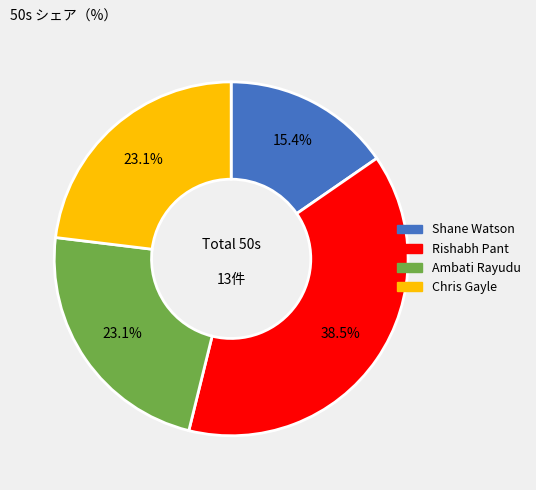

The Shane Watson slice represents 3% of the pie. True or false?

False